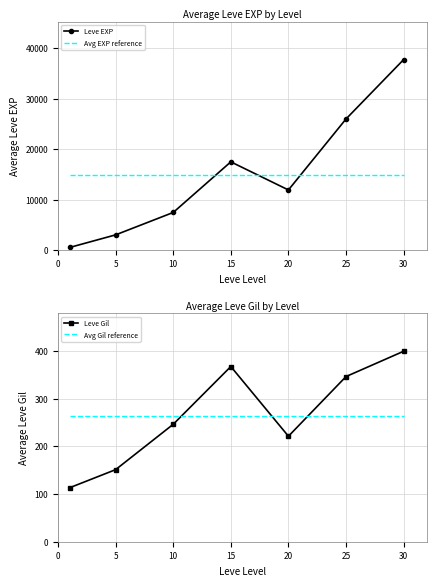

At which category is the sum across all series the highest?

30